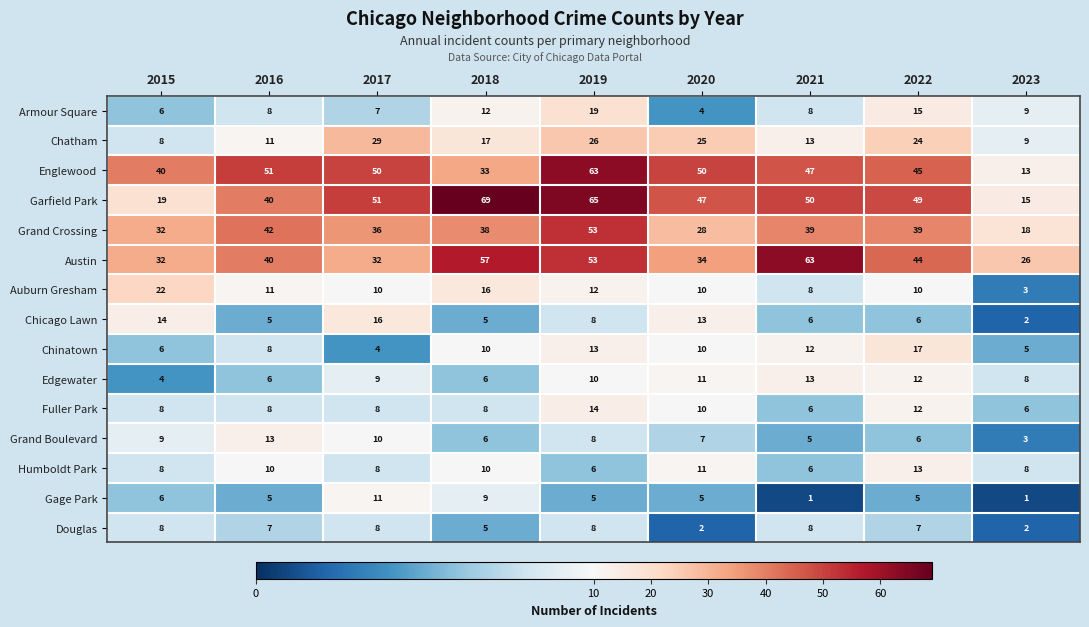

What is the sum of all Chinatown values?

85